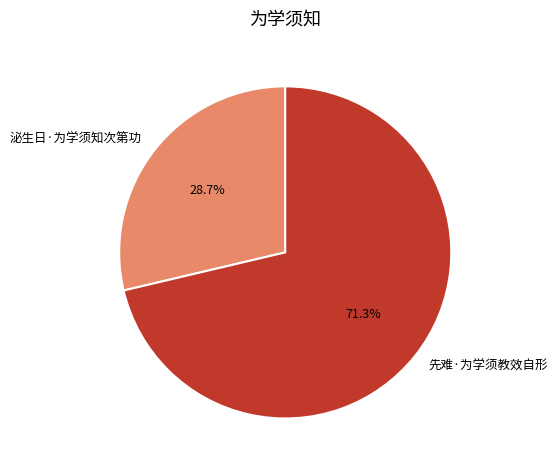

The 泌生日·为学须知次第功 slice represents 41% of the pie. True or false?

False